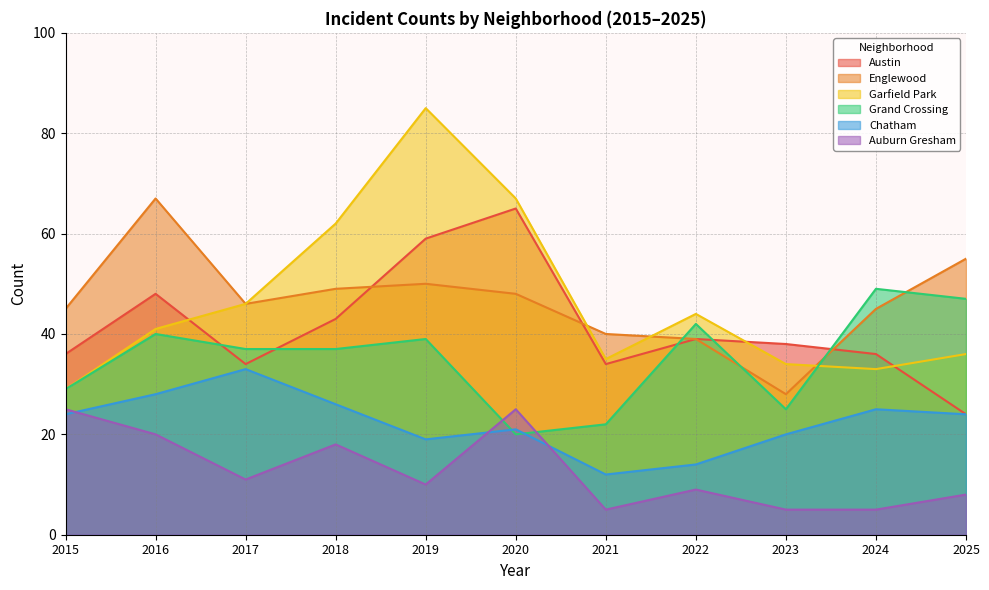

What is the sum of all Auburn Gresham values?

141